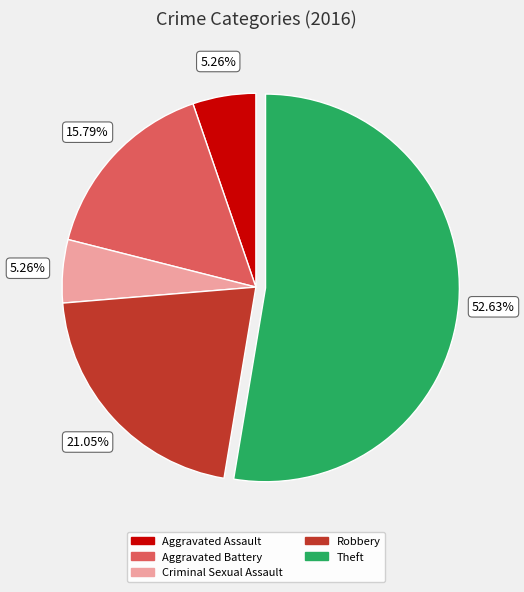

What is the ratio of the value at Criminal Sexual Assault to the value at Theft?

0.1